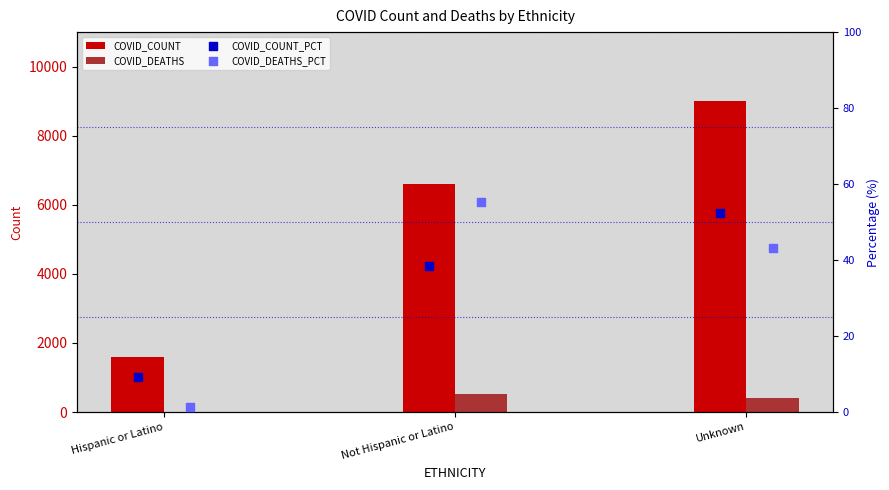

Which series has the largest Y range (max minus min)?

COVID_COUNT